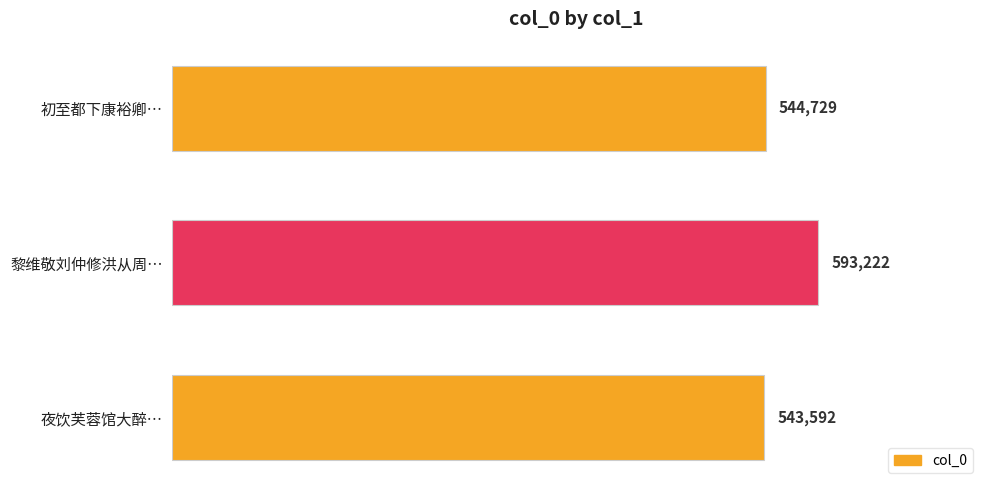

List the labels in order of value, smallest first.

夜饮芙蓉馆大醉…, 初至都下康裕卿…, 黎维敬刘仲修洪从周…